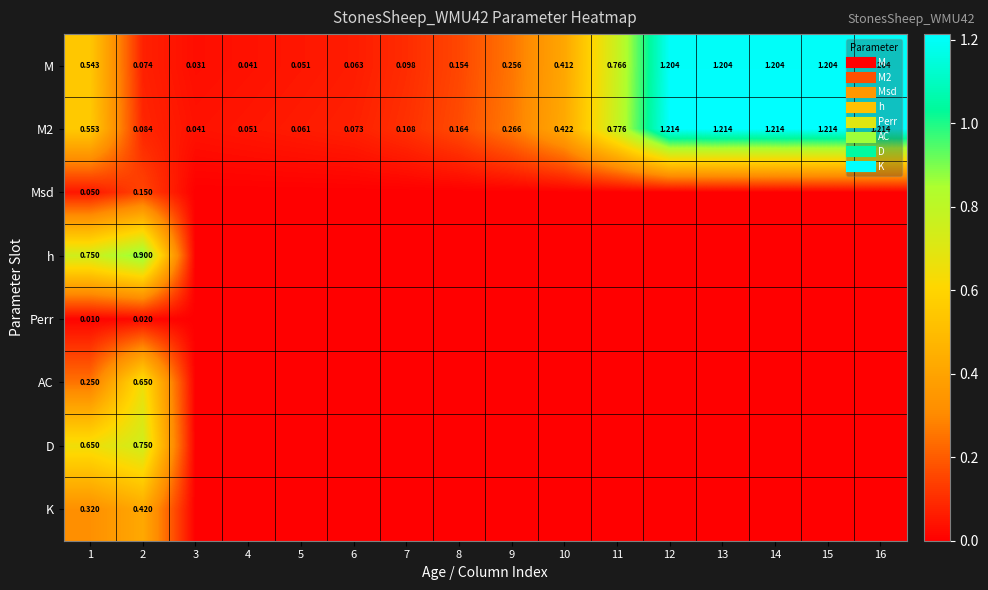

Which series changed the most between 6 and 13?

M